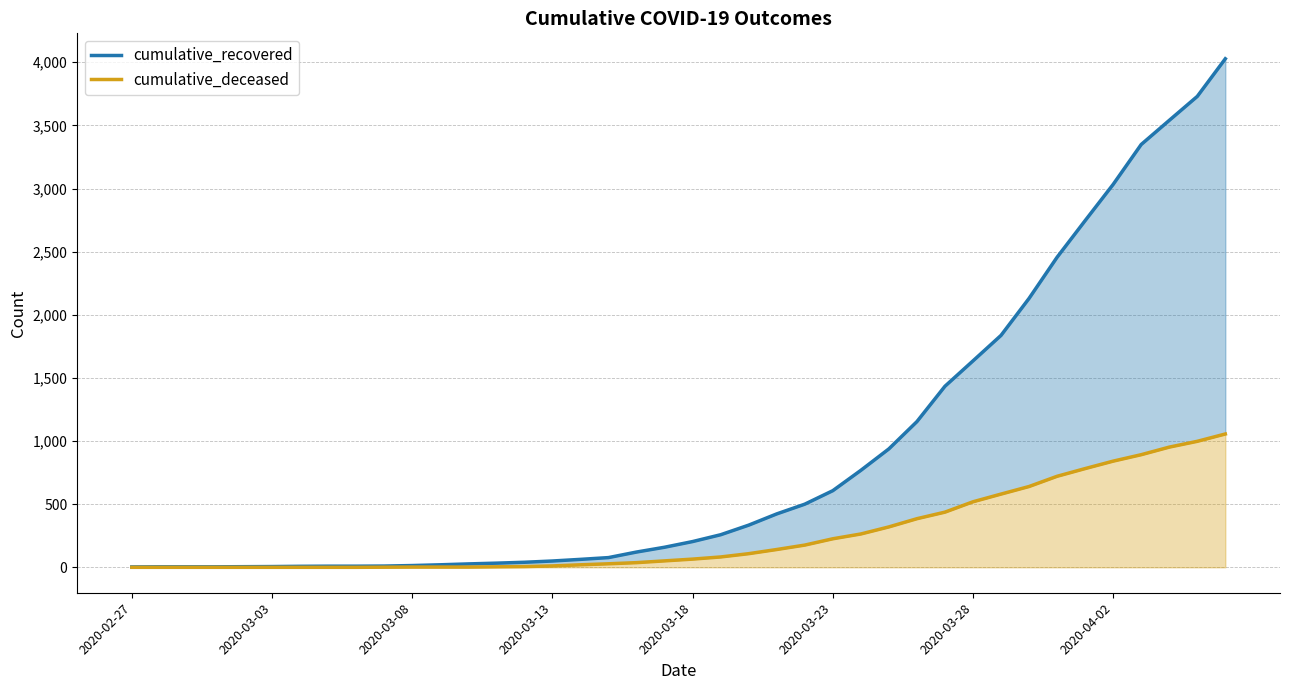

Which series has the largest total across all categories?

cumulative_recovered